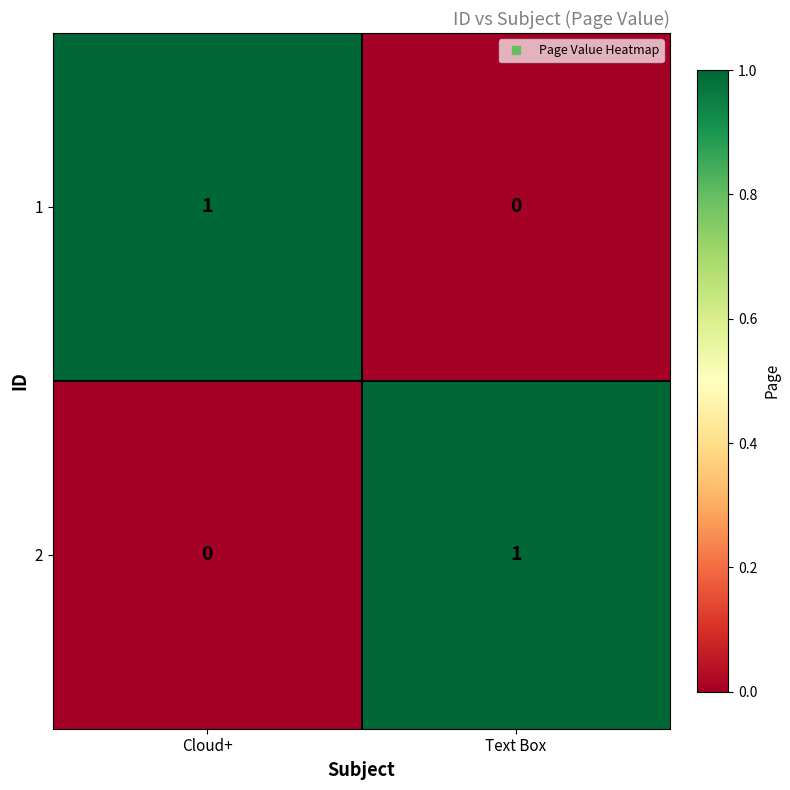

Which category has the lowest value in the 2 series?

Cloud+